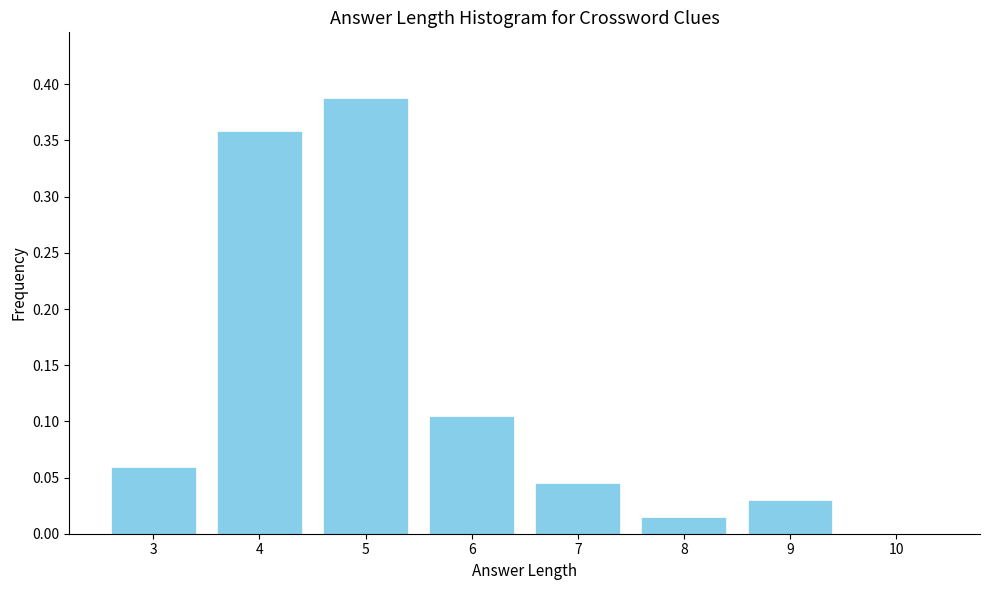

Which category has the highest value across all series?

5